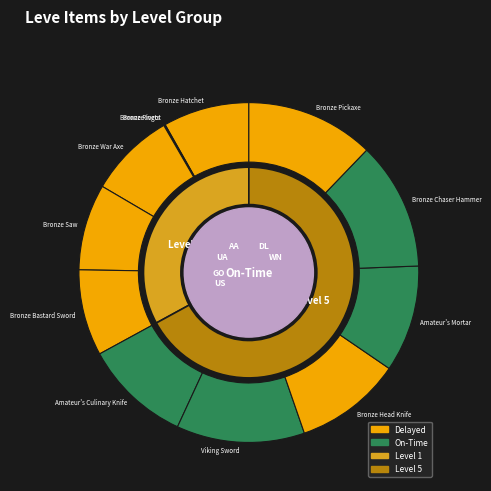

Rank the categories by value from highest to lowest.

Viking Sword, Bronze Chaser Hammer, Bronze Pickaxe, Amateur's Culinary Knife, Bronze Head Knife, Amateur's Mortar, Bronze Hatchet, Bronze War Axe, Bronze Saw, Bronze Bastard Sword, Bronze Ingot, Bronze Rivets